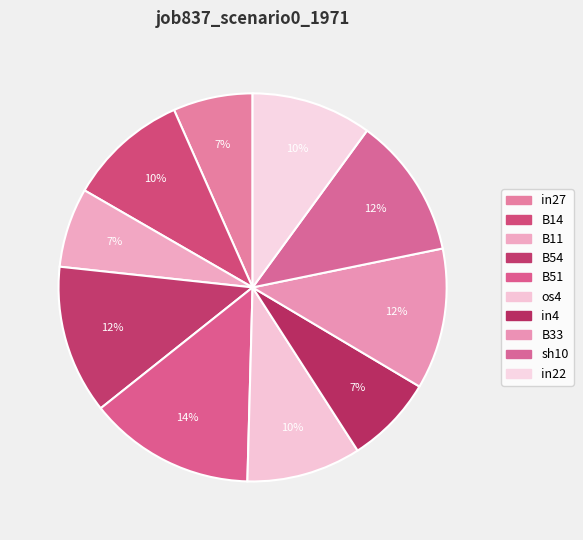

Does any single category account for the majority?

No